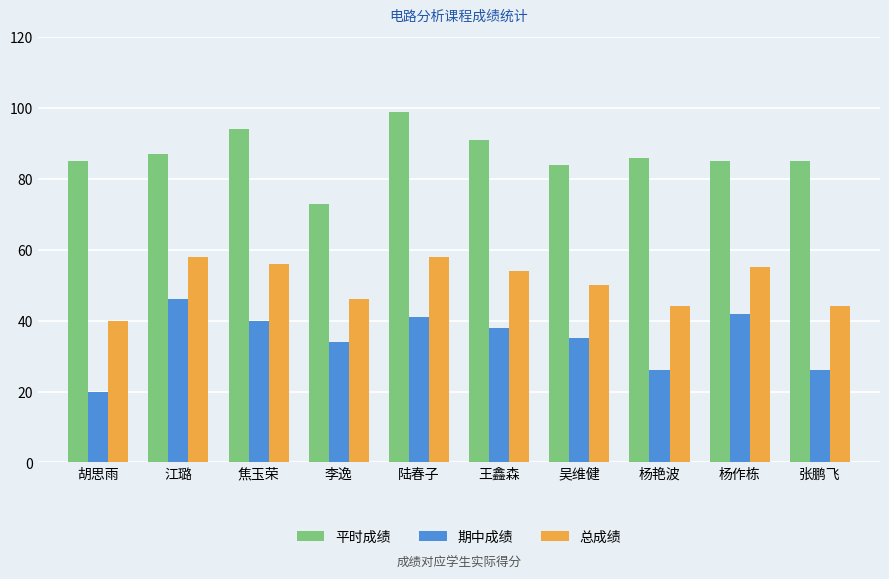

Reading right to left, transcribe all the data shown in this chart.

平时成绩: 张鹏飞=85	杨作栋=85	杨艳波=86	吴维健=84	王鑫森=91	陆春子=99	李逸=73	焦玉荣=94	江璐=87	胡思雨=85
期中成绩: 张鹏飞=26	杨作栋=42	杨艳波=26	吴维健=35	王鑫森=38	陆春子=41	李逸=34	焦玉荣=40	江璐=46	胡思雨=20
总成绩: 张鹏飞=44	杨作栋=55	杨艳波=44	吴维健=50	王鑫森=54	陆春子=58	李逸=46	焦玉荣=56	江璐=58	胡思雨=40